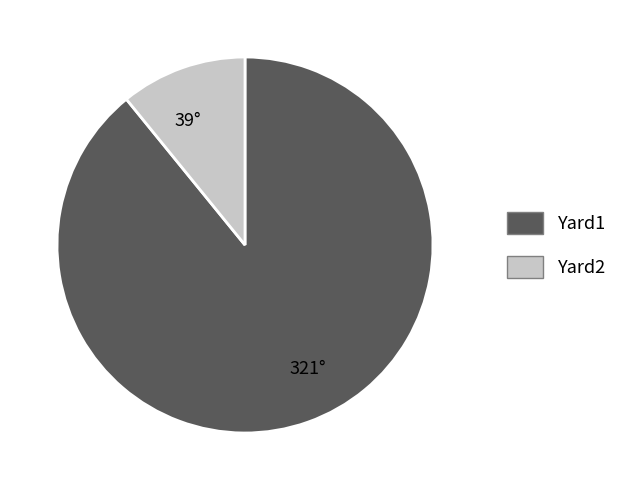

Approximately how many times larger is the value at Yard2 compared to Yard1?

0.1